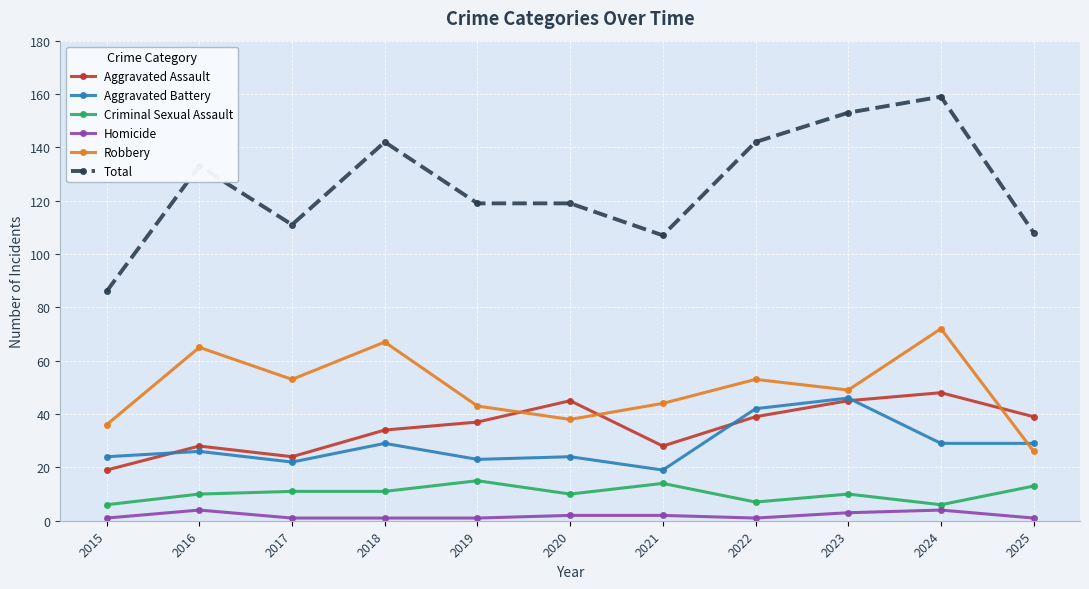

What value does the Criminal Sexual Assault series have at 2024?

6